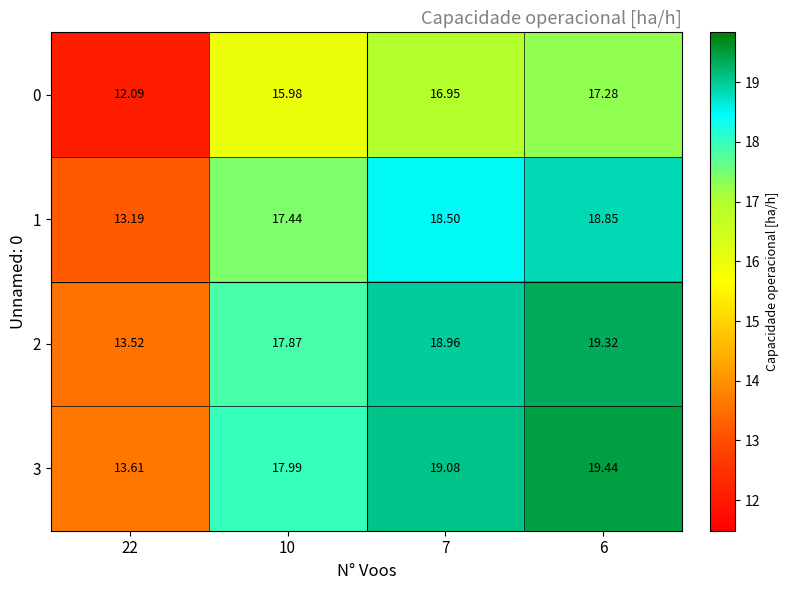

Which series changed the most between 22 and 6?

3